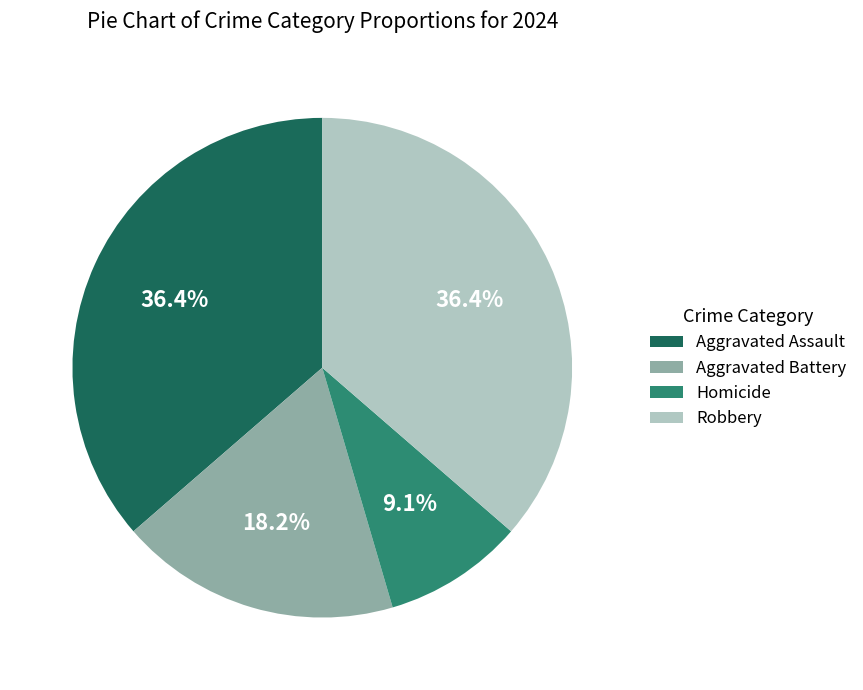

How many segments does this pie chart have?

4